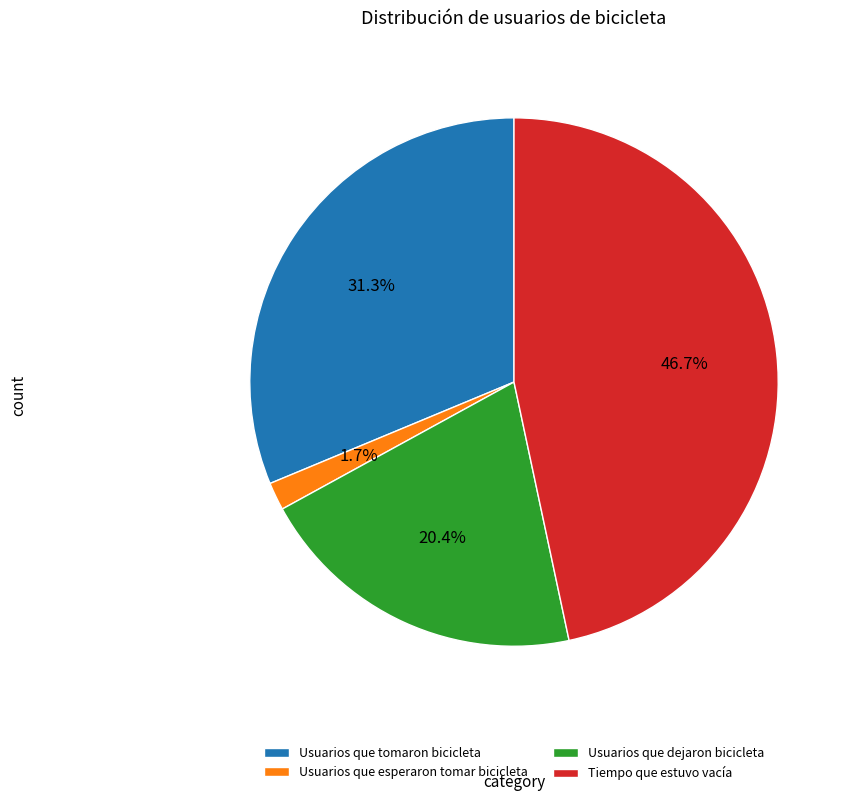

What portion of the pie excludes Usuarios que dejaron bicicleta?

79.6%